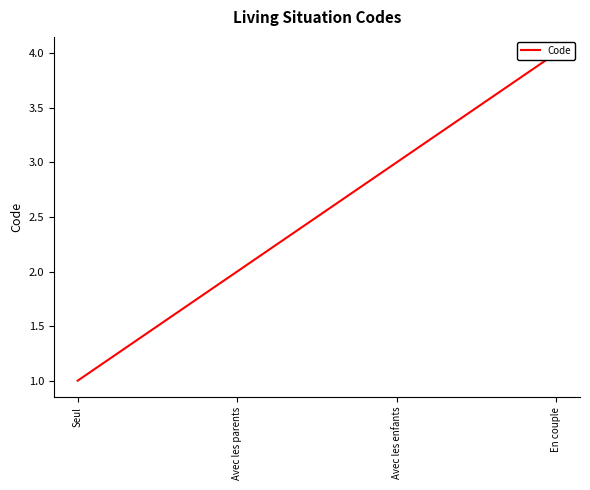

The value at Seul is 1. True or false?

True